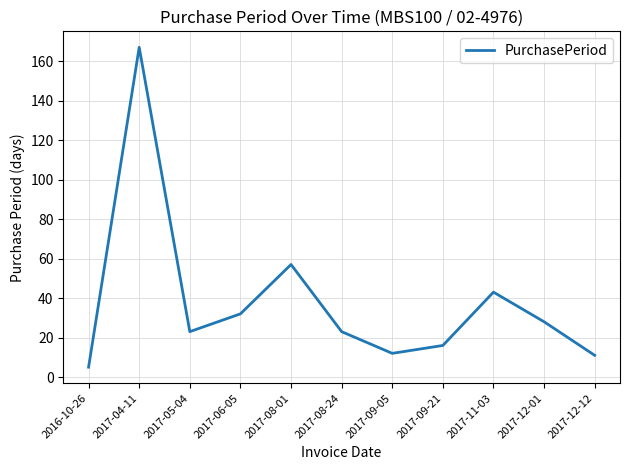

What is the sum of all values?

417